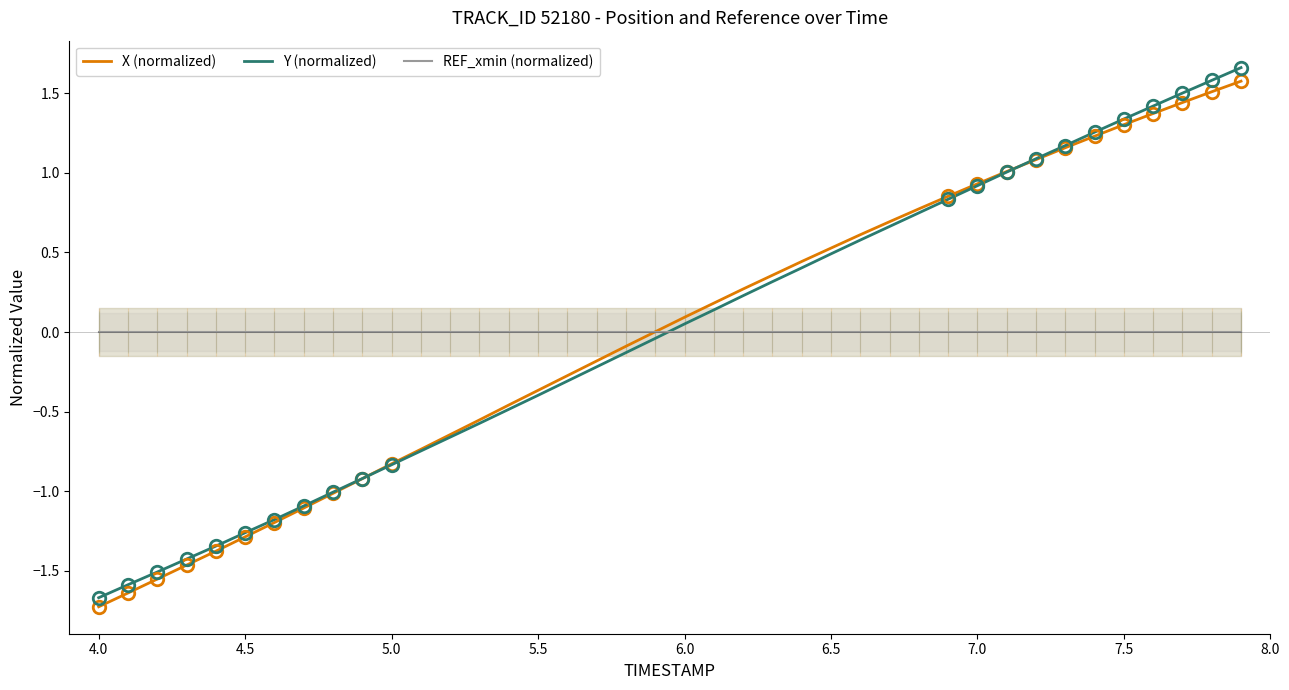

What are all the series names shown in the legend?

X (normalized), Y (normalized), REF_xmin (normalized)